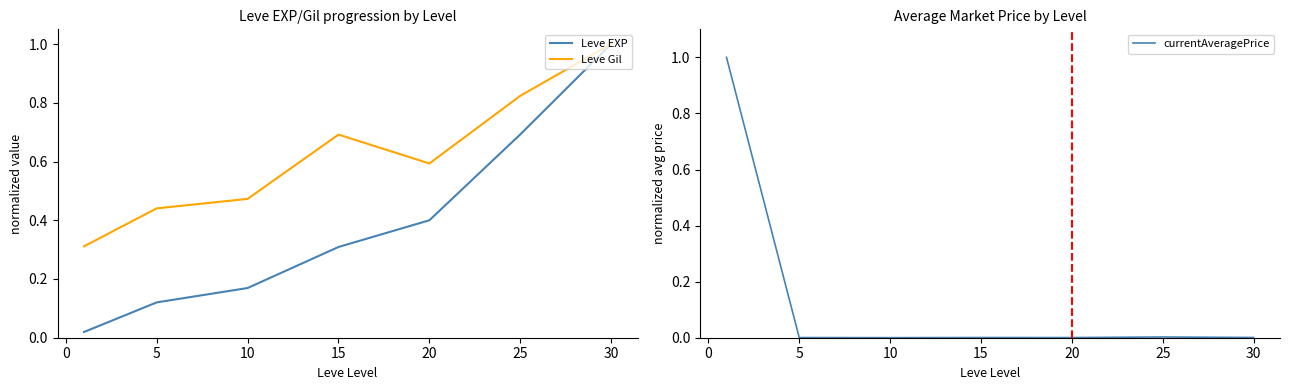

Is the value of Leve EXP at 10 greater than the value of Leve Gil at 15?

No